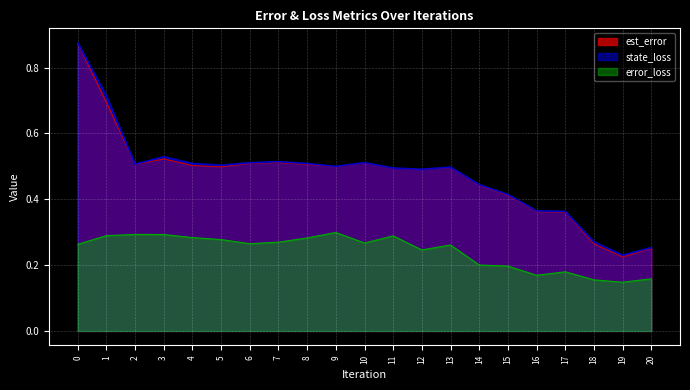

In error_loss, how many points are lower than both neighbors (excluding endpoints)?

5